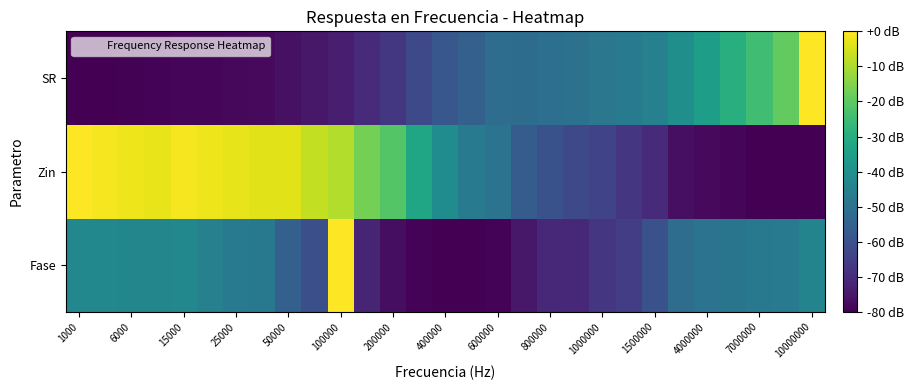

Reading left to right, list all the values displayed in this chart.

Fase: -42.5	-42.5	-43.3	-43.3	-42.5	-45.3	-47.1	-47.6	-55.4	-60.4	0.0	-71.8	-77.0	-79.1	-80.0	-80.0	-79.1	-74.8	-71.1	-70.7	-67.4	-65.4	-59.9	-51.3	-49.5	-48.8	-47.6	-46.7	-43.9
Zin: 0.0	-1.0	-2.0	-2.8	-1.0	-2.1	-3.0	-3.6	-3.5	-7.2	-9.4	-16.7	-21.5	-32.6	-41.0	-47.5	-49.6	-56.6	-59.9	-62.4	-64.0	-67.2	-70.1	-76.6	-77.9	-78.7	-79.8	-79.8	-80.0
SR: -80.0	-79.9	-79.6	-79.4	-79.0	-78.7	-78.3	-78.0	-76.5	-74.9	-73.2	-70.0	-67.1	-62.2	-58.3	-55.4	-51.5	-51.7	-50.7	-49.8	-48.4	-47.3	-45.2	-40.0	-35.0	-29.5	-24.4	-19.1	0.0